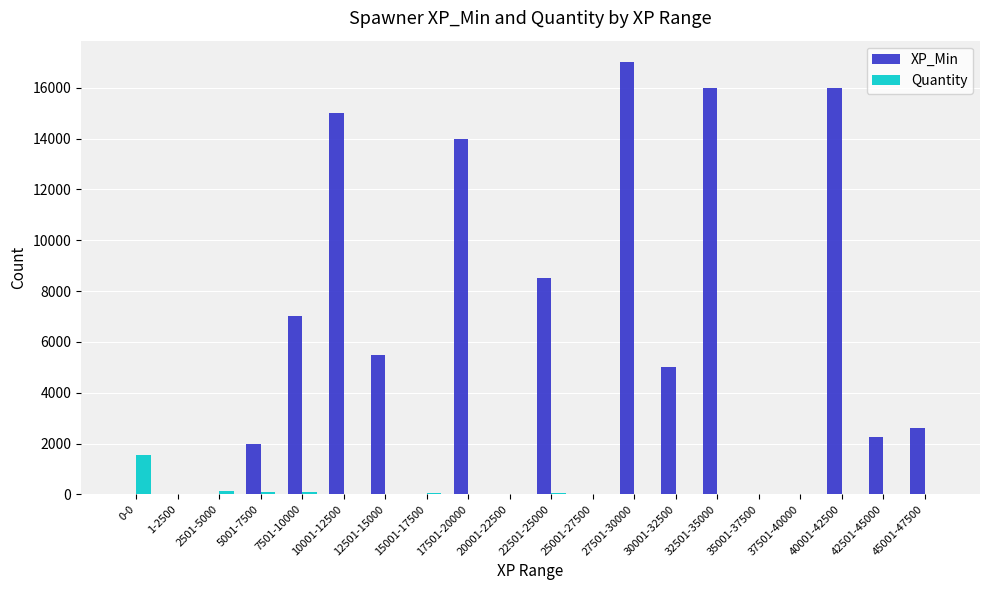

Is the value of XP_Min at 40001-42500 greater than the value of Quantity at 22501-25000?

Yes